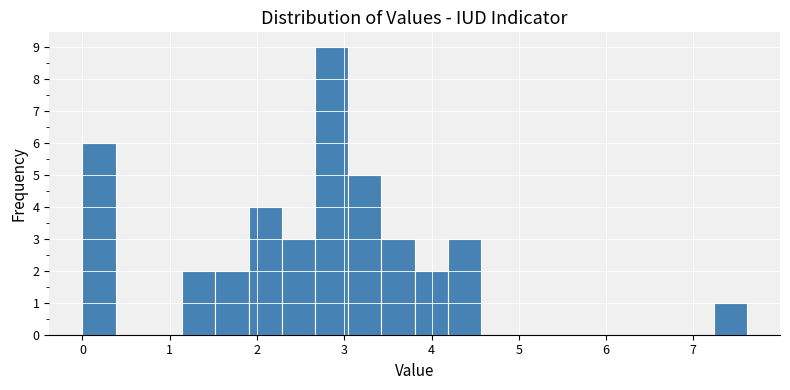

Around what value on the x-axis is the tallest bar? Give the approximate position of its centre, as read against the axis.

2.9